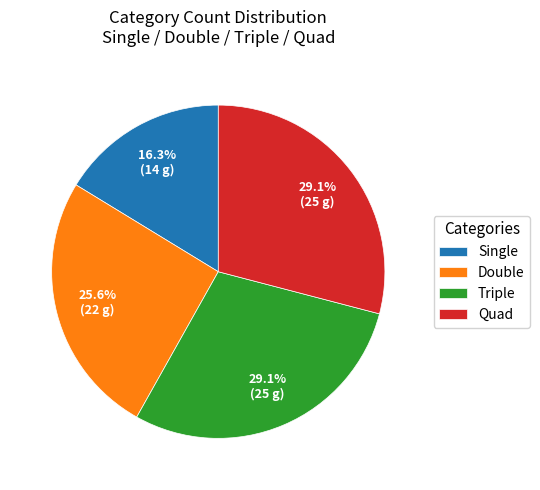

Count the number of slices in the pie.

4